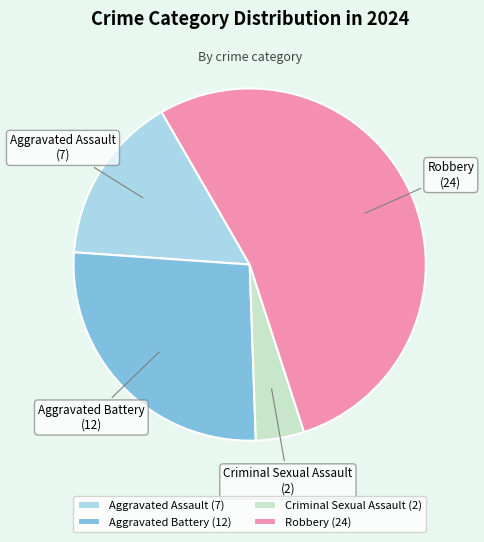

Between Aggravated Battery and Criminal Sexual Assault, which is larger?

Aggravated Battery